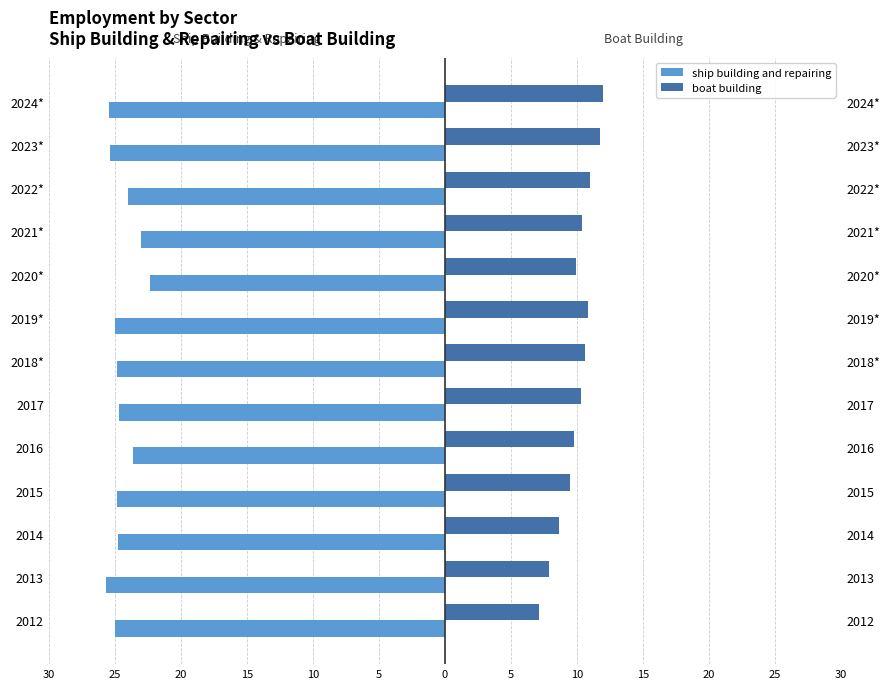

Between 2019* and 2021*, which is larger?

2021*